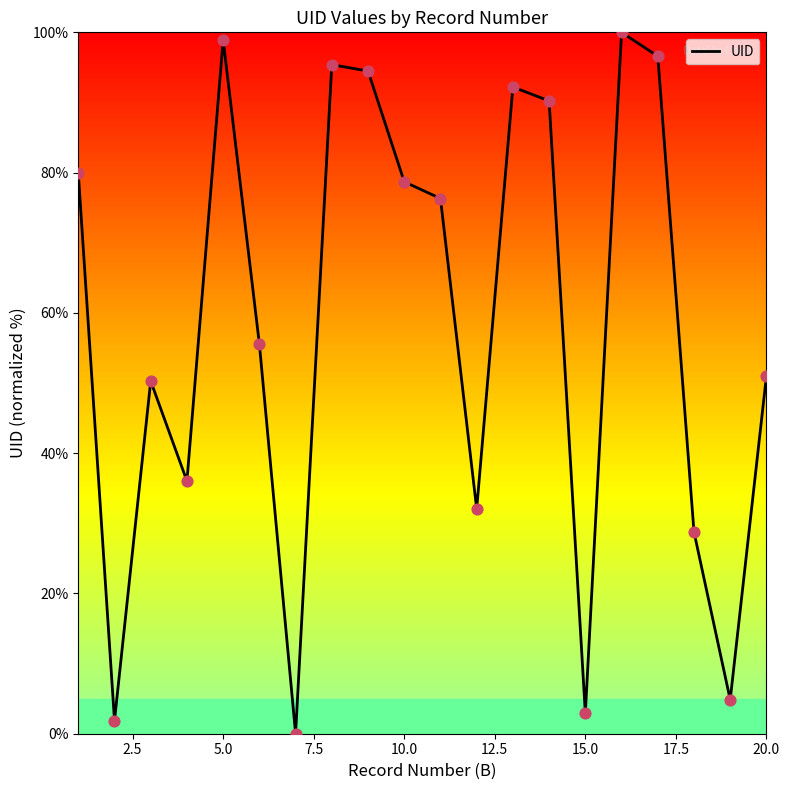

What is the maximum value shown in the chart?

100.0